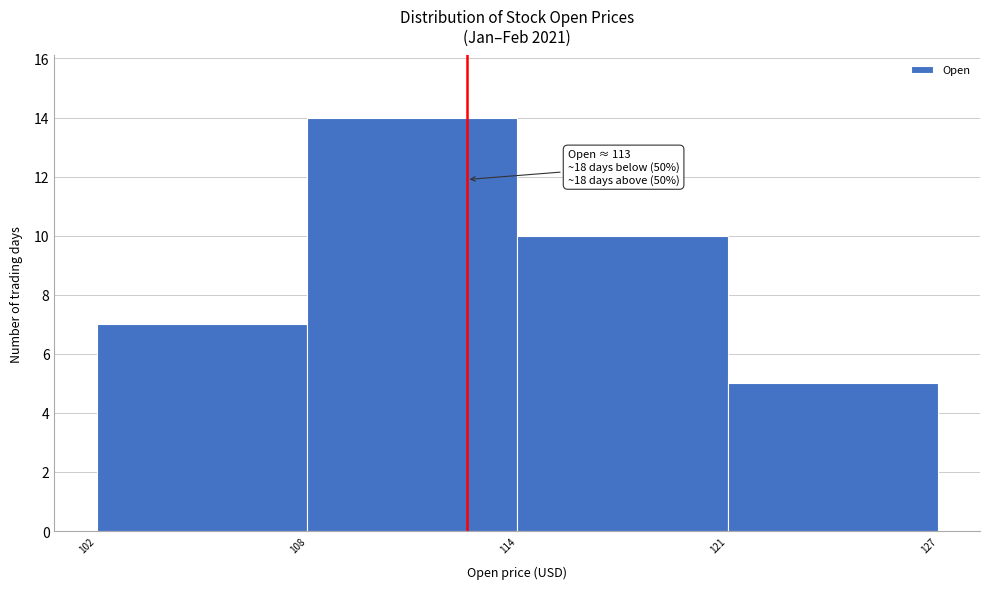

Reading left to right, list all the values displayed in this chart.

7	14	10	5